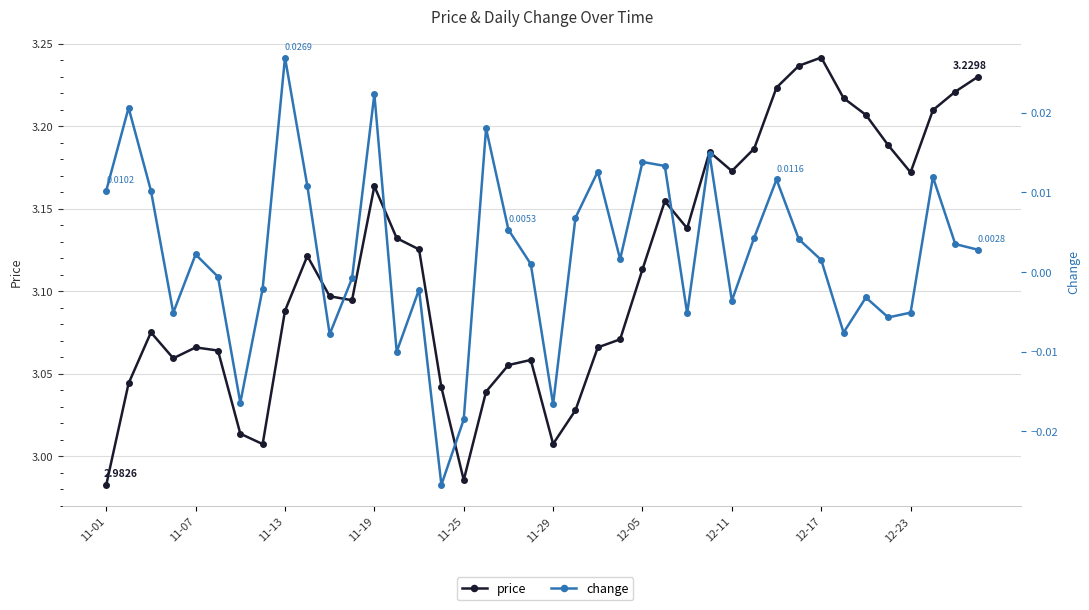

What is the maximum value shown in the chart?

3.2